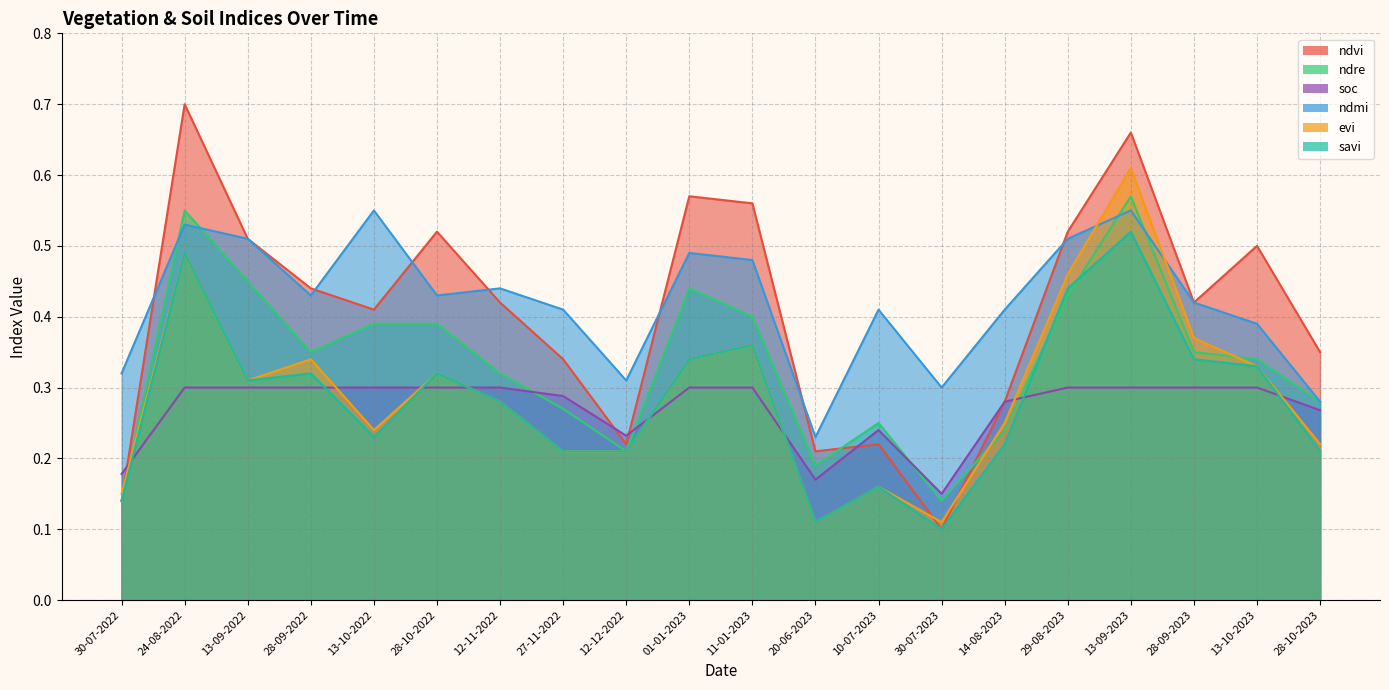

Reading left to right, extract all data points from this chart.

ndvi: 30-07-2022=0.1	24-08-2022=0.7	13-09-2022=0.5	28-09-2022=0.4	13-10-2022=0.4	28-10-2022=0.5	12-11-2022=0.4	27-11-2022=0.3	12-12-2022=0.2	01-01-2023=0.6	11-01-2023=0.6	20-06-2023=0.2	10-07-2023=0.2	30-07-2023=0.1	14-08-2023=0.3	29-08-2023=0.5	13-09-2023=0.7	28-09-2023=0.4	13-10-2023=0.5	28-10-2023=0.3
ndre: 30-07-2022=0.1	24-08-2022=0.6	13-09-2022=0.5	28-09-2022=0.3	13-10-2022=0.4	28-10-2022=0.4	12-11-2022=0.3	27-11-2022=0.3	12-12-2022=0.2	01-01-2023=0.4	11-01-2023=0.4	20-06-2023=0.2	10-07-2023=0.2	30-07-2023=0.1	14-08-2023=0.2	29-08-2023=0.4	13-09-2023=0.6	28-09-2023=0.3	13-10-2023=0.3	28-10-2023=0.3
soc: 30-07-2022=0.2	24-08-2022=0.3	13-09-2022=0.3	28-09-2022=0.3	13-10-2022=0.3	28-10-2022=0.3	12-11-2022=0.3	27-11-2022=0.3	12-12-2022=0.2	01-01-2023=0.3	11-01-2023=0.3	20-06-2023=0.2	10-07-2023=0.2	30-07-2023=0.1	14-08-2023=0.3	29-08-2023=0.3	13-09-2023=0.3	28-09-2023=0.3	13-10-2023=0.3	28-10-2023=0.3
ndmi: 30-07-2022=0.3	24-08-2022=0.5	13-09-2022=0.5	28-09-2022=0.4	13-10-2022=0.6	28-10-2022=0.4	12-11-2022=0.4	27-11-2022=0.4	12-12-2022=0.3	01-01-2023=0.5	11-01-2023=0.5	20-06-2023=0.2	10-07-2023=0.4	30-07-2023=0.3	14-08-2023=0.4	29-08-2023=0.5	13-09-2023=0.6	28-09-2023=0.4	13-10-2023=0.4	28-10-2023=0.3
evi: 30-07-2022=0.1	24-08-2022=0.5	13-09-2022=0.3	28-09-2022=0.3	13-10-2022=0.2	28-10-2022=0.3	12-11-2022=0.3	27-11-2022=0.2	12-12-2022=0.2	01-01-2023=0.3	11-01-2023=0.4	20-06-2023=0.1	10-07-2023=0.2	30-07-2023=0.1	14-08-2023=0.2	29-08-2023=0.5	13-09-2023=0.6	28-09-2023=0.4	13-10-2023=0.3	28-10-2023=0.2
savi: 30-07-2022=0.1	24-08-2022=0.5	13-09-2022=0.3	28-09-2022=0.3	13-10-2022=0.2	28-10-2022=0.3	12-11-2022=0.3	27-11-2022=0.2	12-12-2022=0.2	01-01-2023=0.3	11-01-2023=0.4	20-06-2023=0.1	10-07-2023=0.2	30-07-2023=0.1	14-08-2023=0.2	29-08-2023=0.4	13-09-2023=0.5	28-09-2023=0.3	13-10-2023=0.3	28-10-2023=0.2